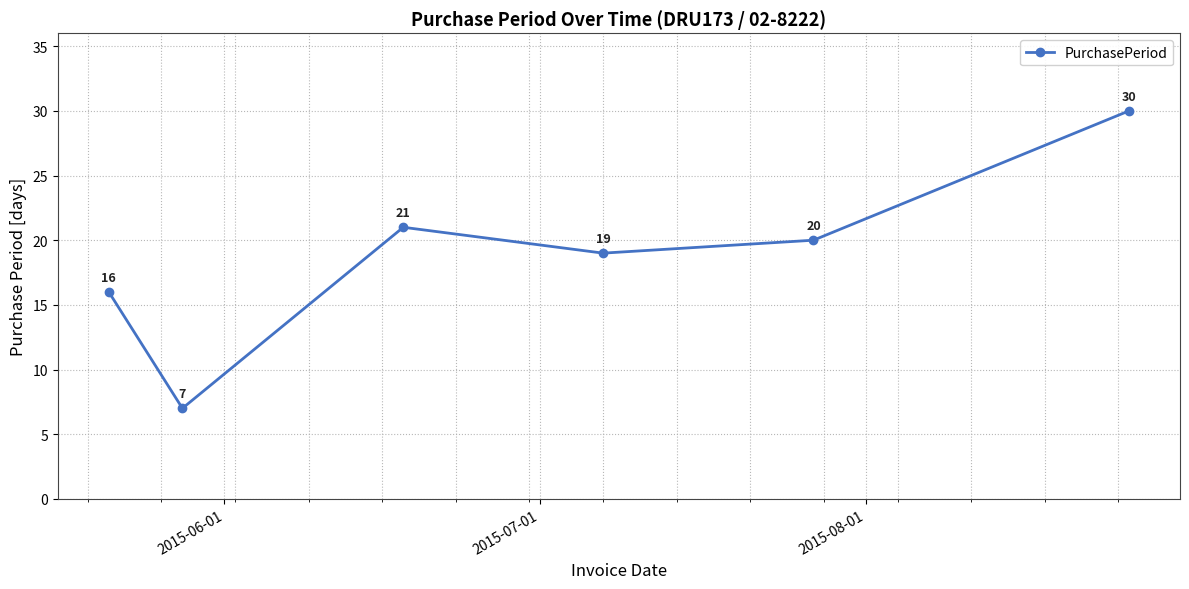

Is this an area chart (filled region under the line)?

No